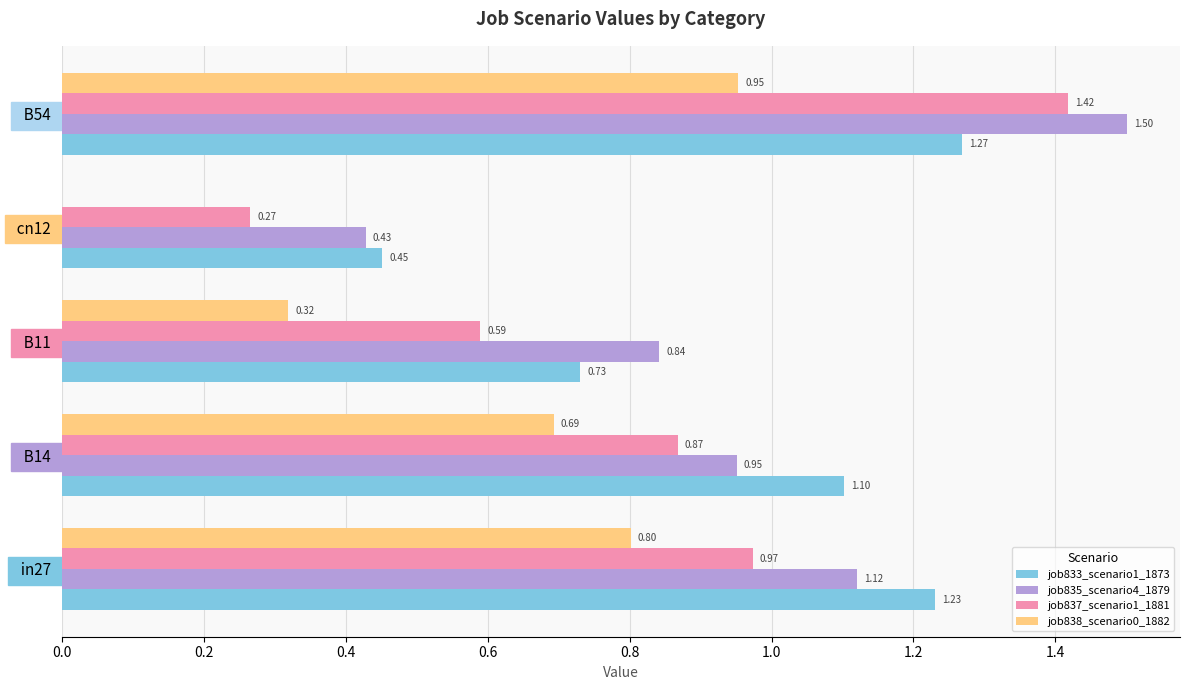

What is the sum of all job835_scenario4_1879 values?

4.8